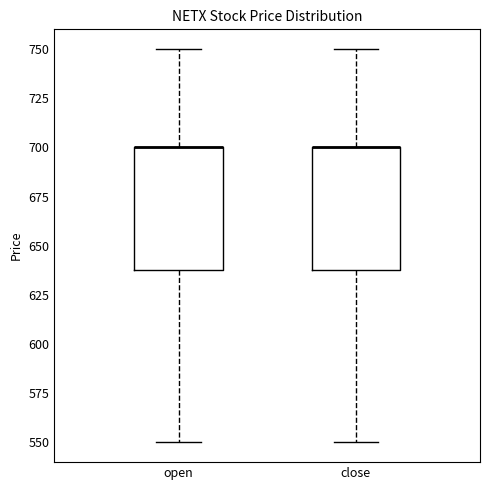

Reading left to right, transcribe this box plot: for each box, give where its median line is, the range the box spans, and where its two whiskers end, as read against the y-axis. The values are not printed on the chart, so give them approximately, as read against the axis.

open: median 700 (drawn on the box's upper edge), box 640 to 700, whiskers 550 to 750
close: median 700 (drawn on the box's upper edge), box 640 to 700, whiskers 550 to 750